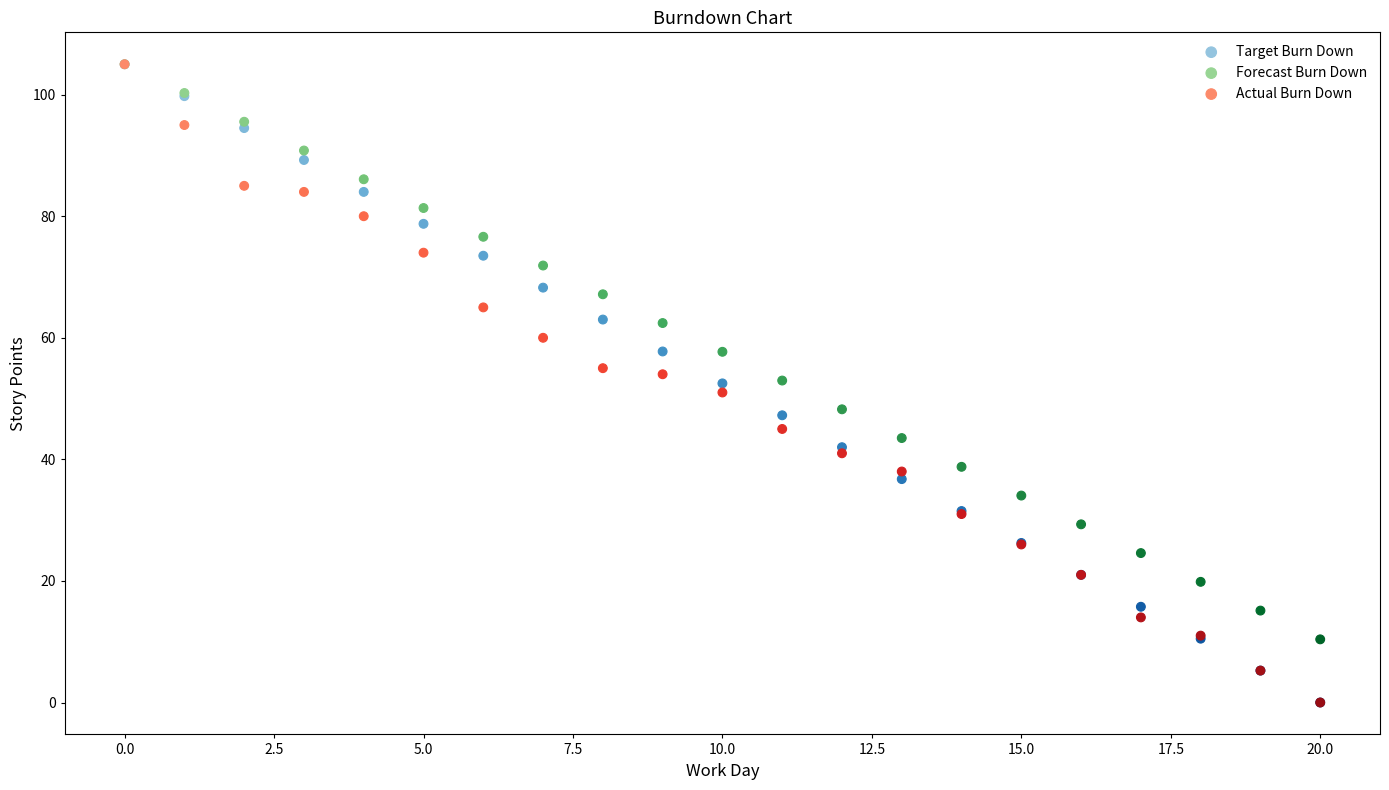

What are all the series names shown in the legend?

Target Burn Down, Forecast Burn Down, Actual Burn Down